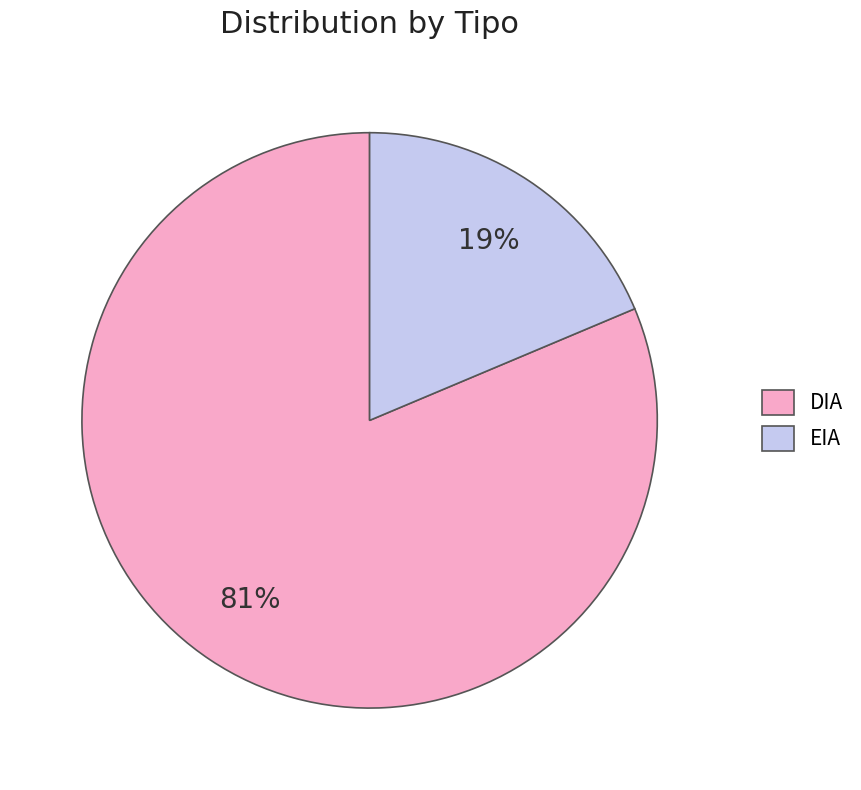

To the nearest percent, what is the combined percentage of EIA and DIA?

100%